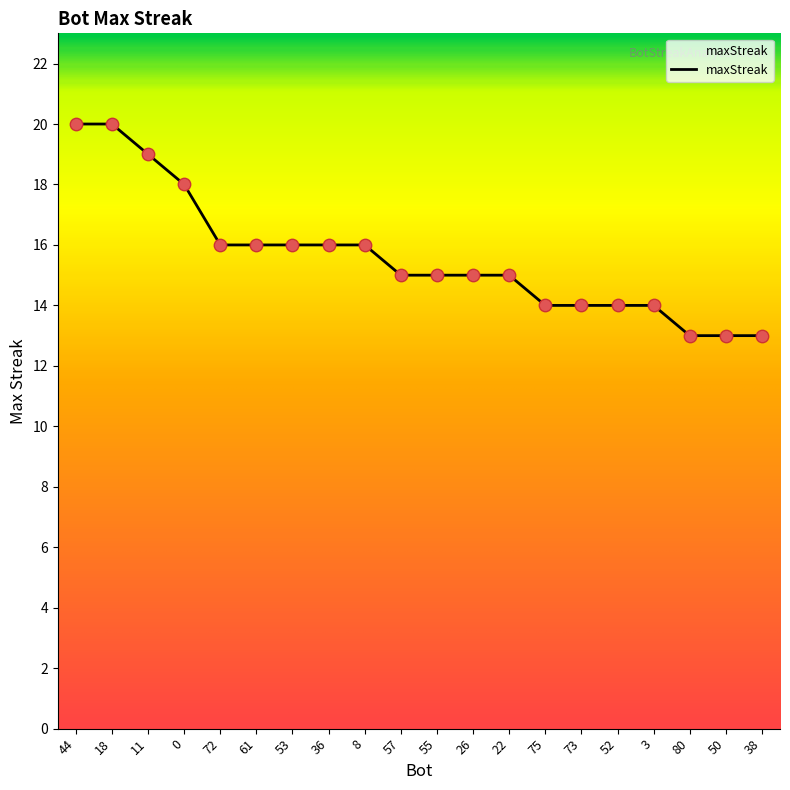

Between 73 and 8, which is larger?

8